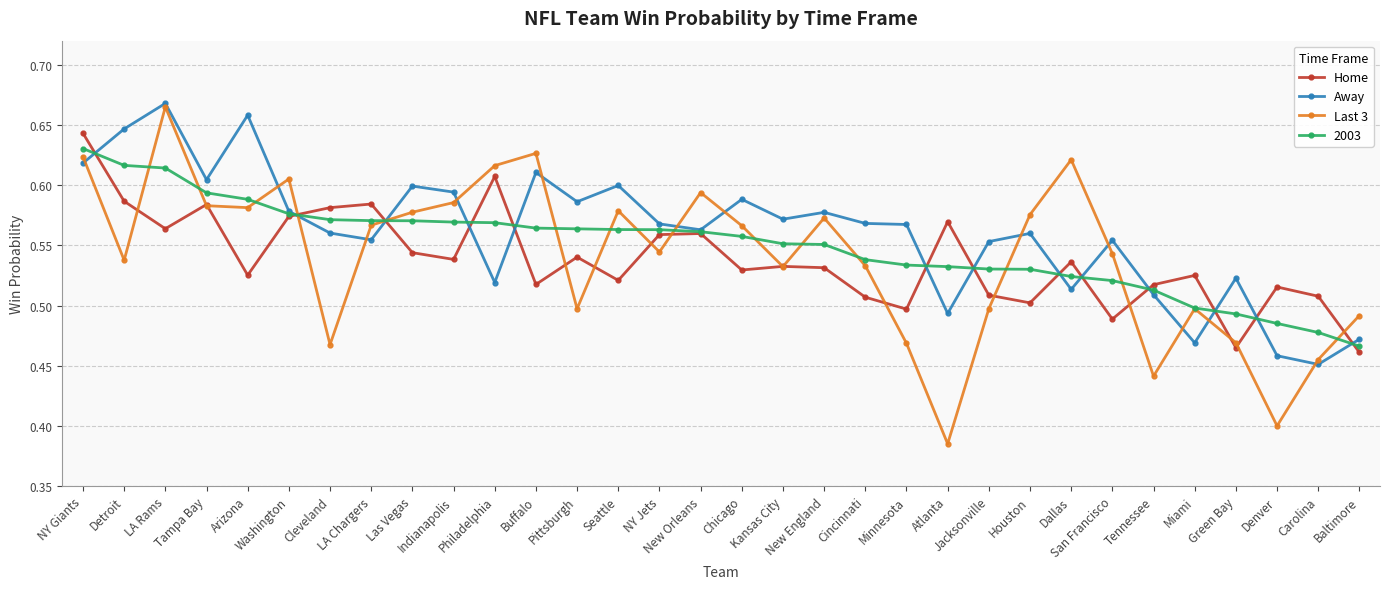

The Home series shows 0.6 at Washington. True or false?

True